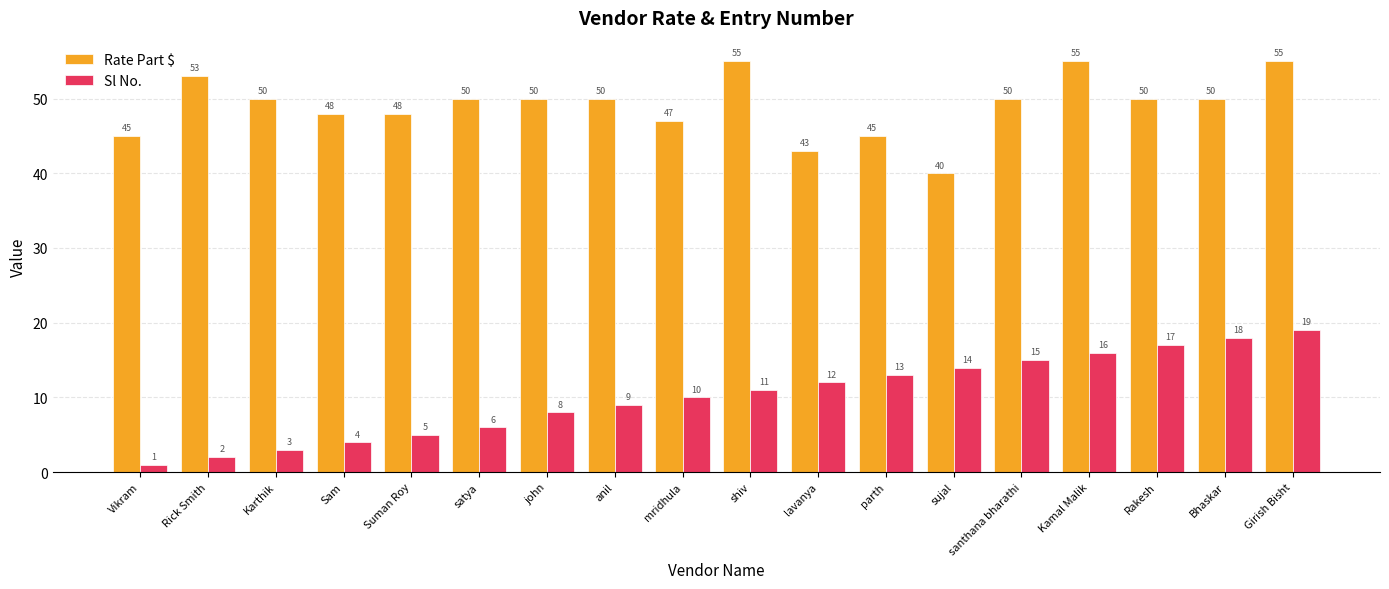

Rank the series by their maximum value, from highest to lowest.

Rate Part $, Sl No.